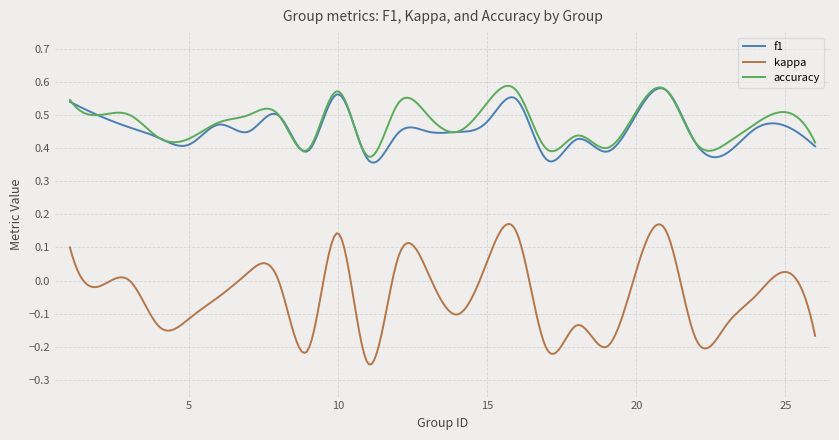

Which series has the largest range (max minus min)?

kappa